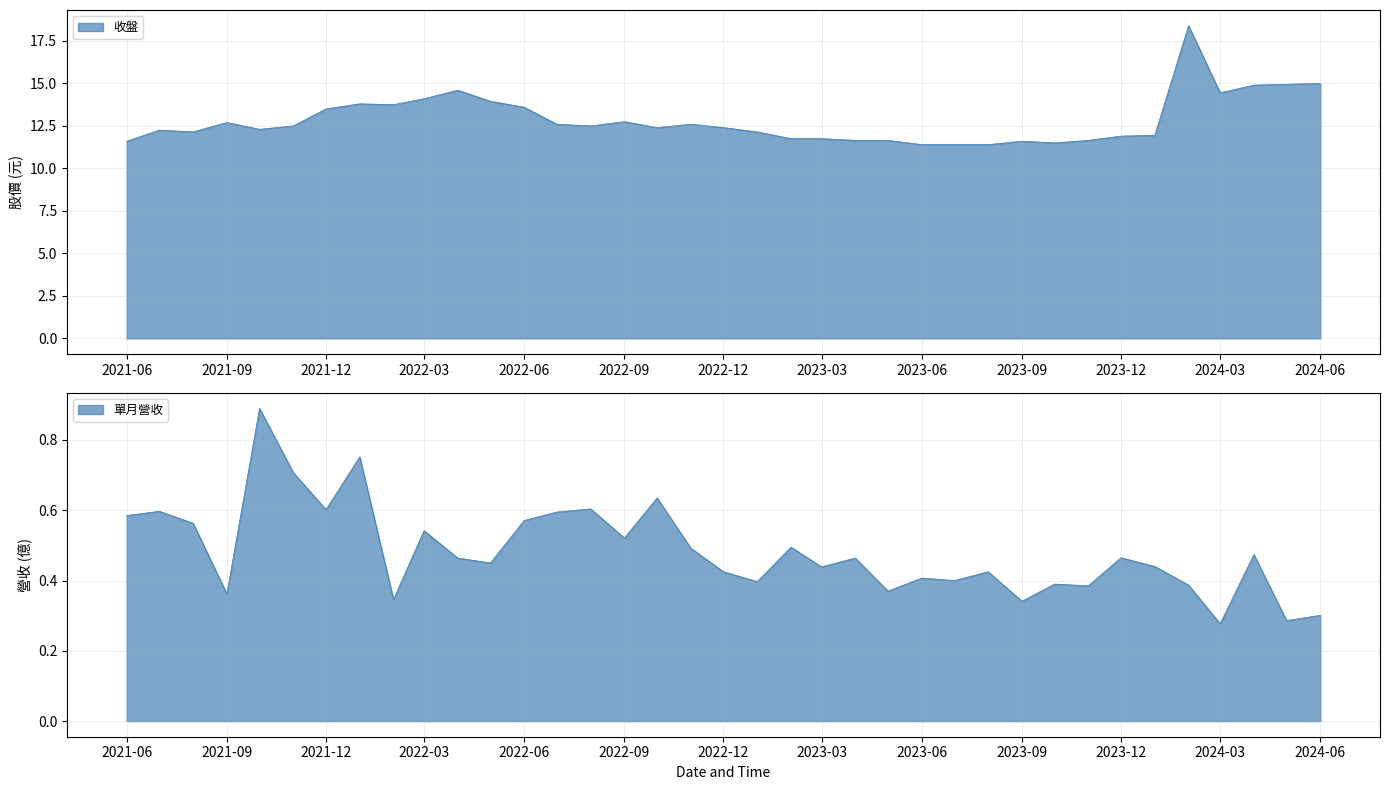

What is the spread (max minus min) of values at 2021-12-01?

12.9